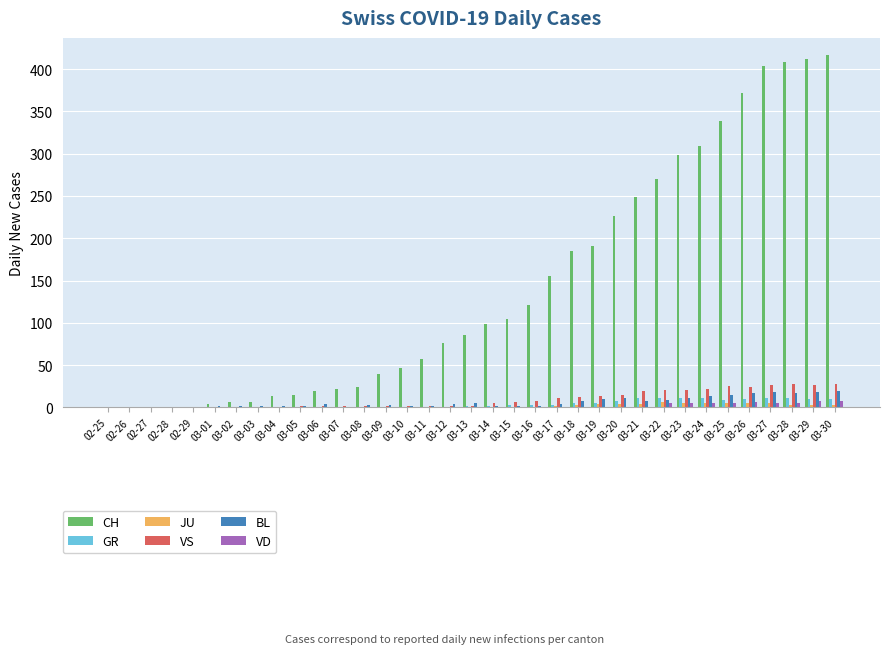

What is the average value of the GR series?

4